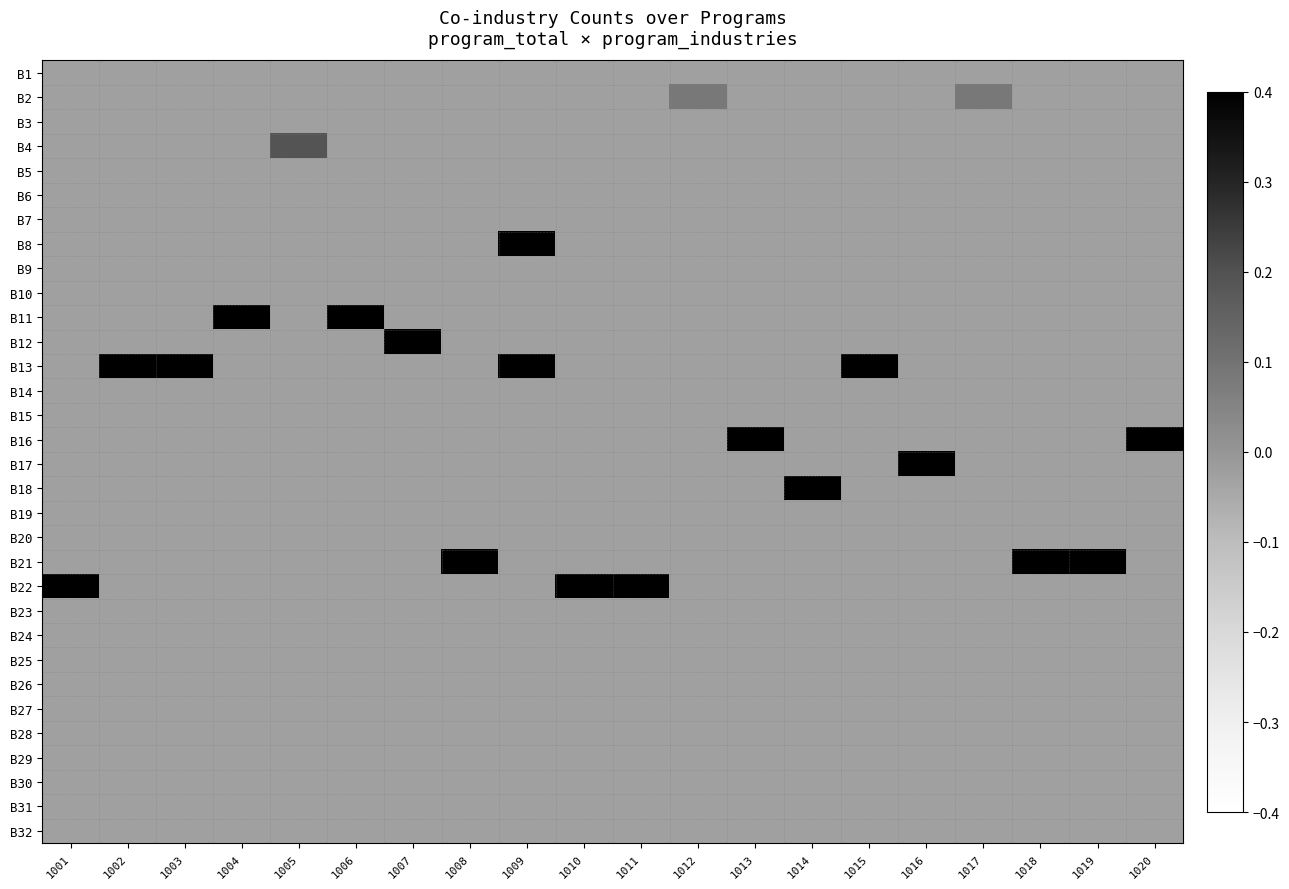

What is the maximum value shown in the chart?

0.4